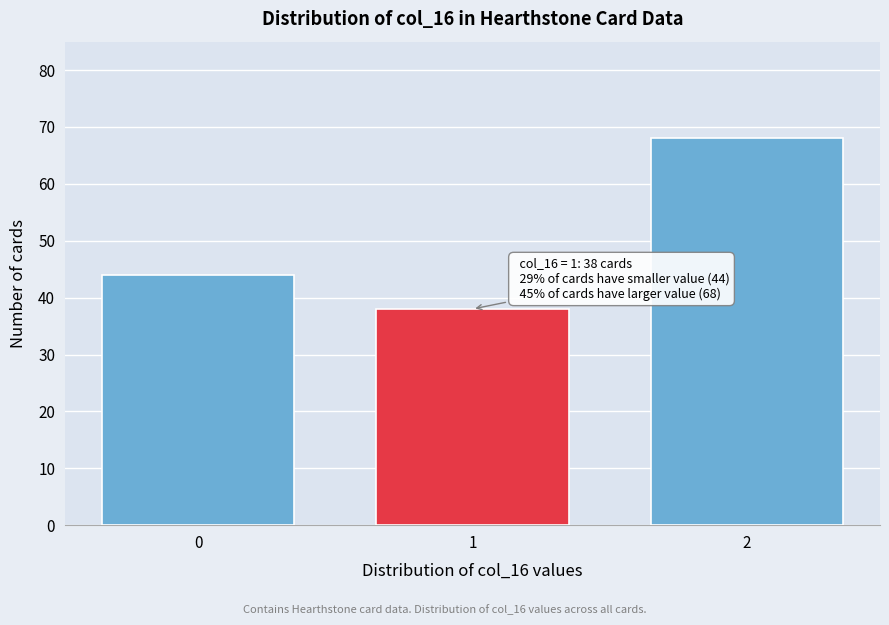

Reading left to right, extract all data points from this chart.

0=44	1=38	2=68